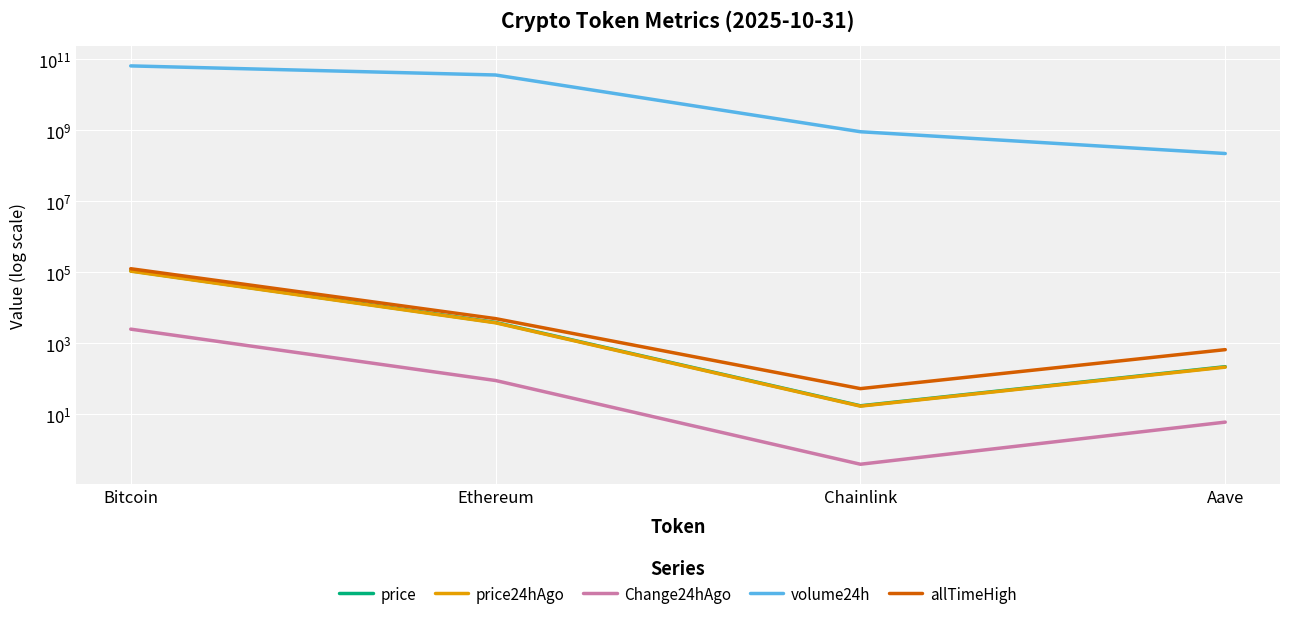

The value of price24hAgo at Ethereum is 3772.3. True or false?

True